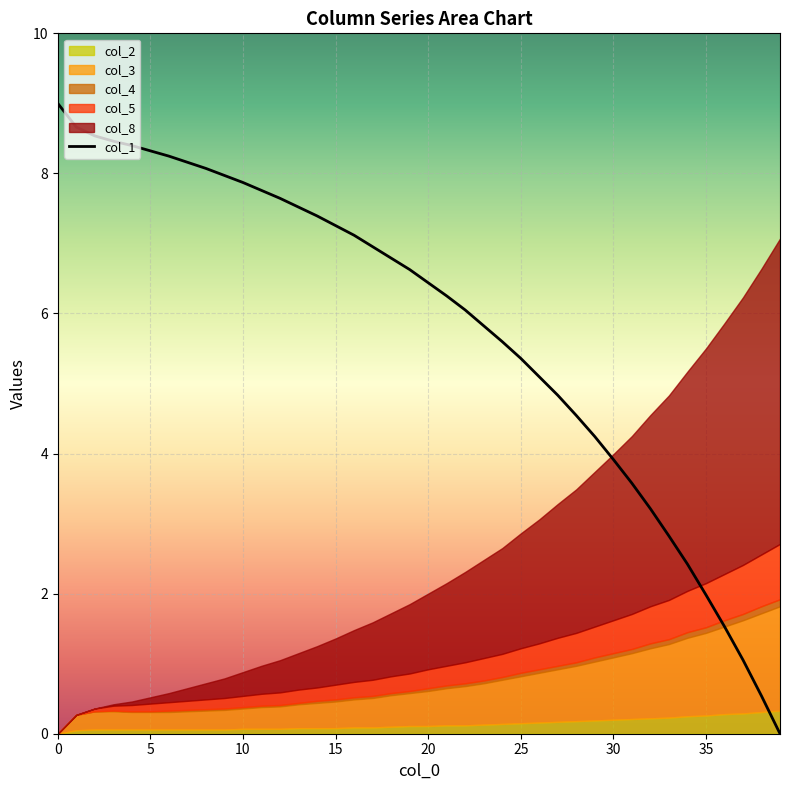

What is the difference between the second highest and second lowest values?

8.1